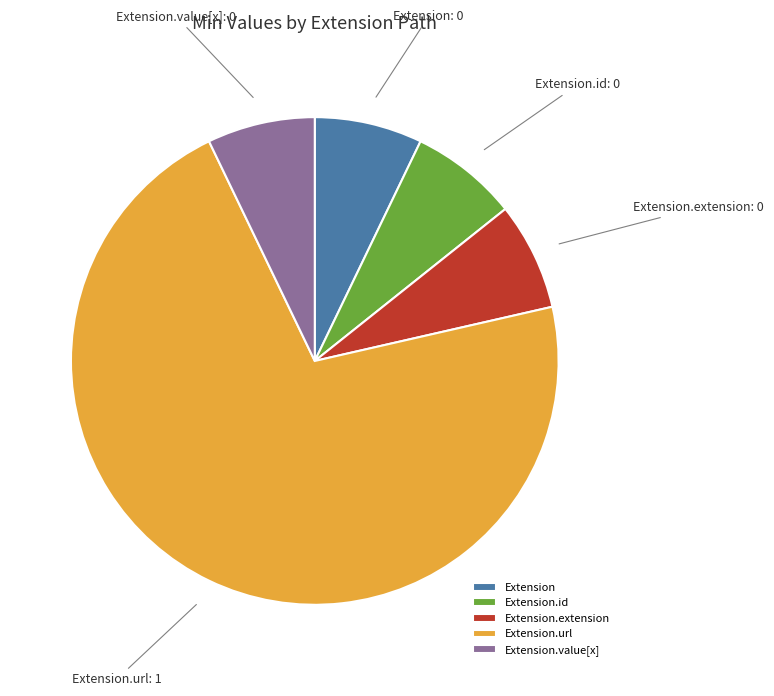

How many segments does this pie chart have?

5